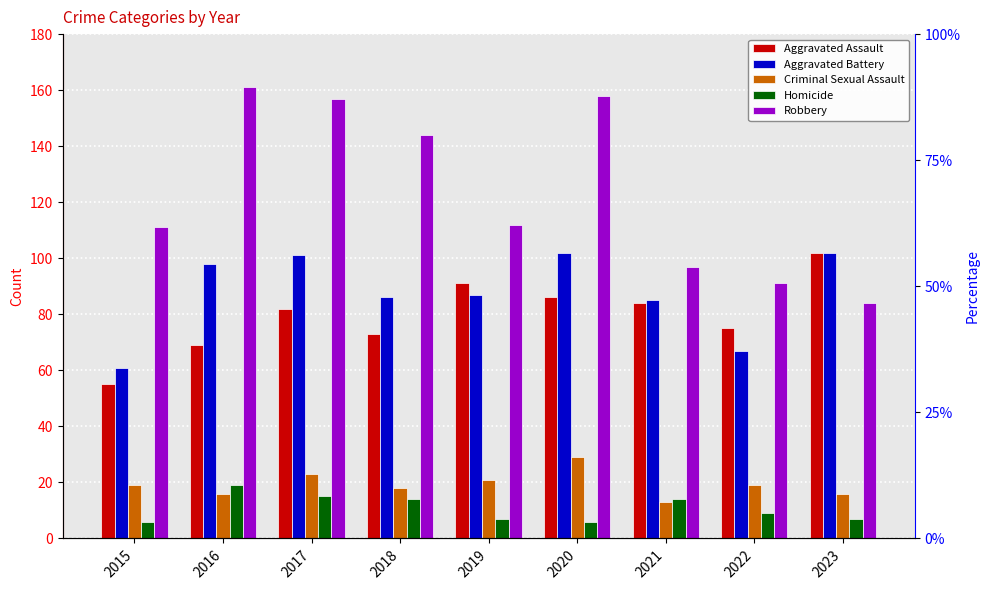

How many values in the Robbery series exceed 112?

4